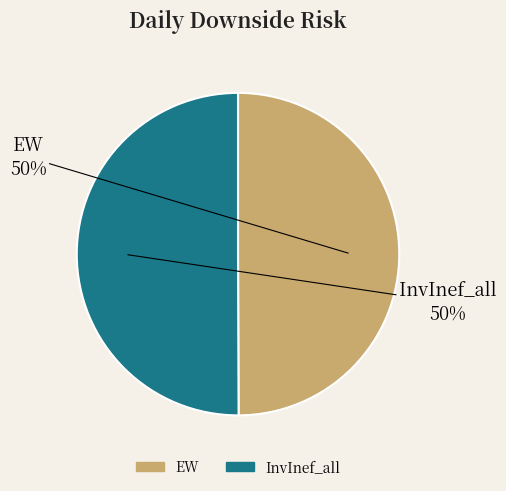

Is it true that EW is 40% of the pie?

False